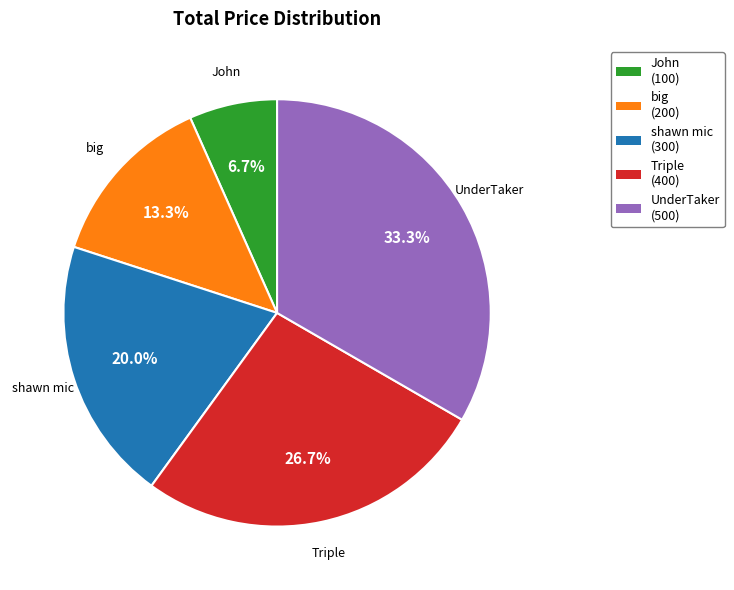

Which slice is the largest?

UnderTaker